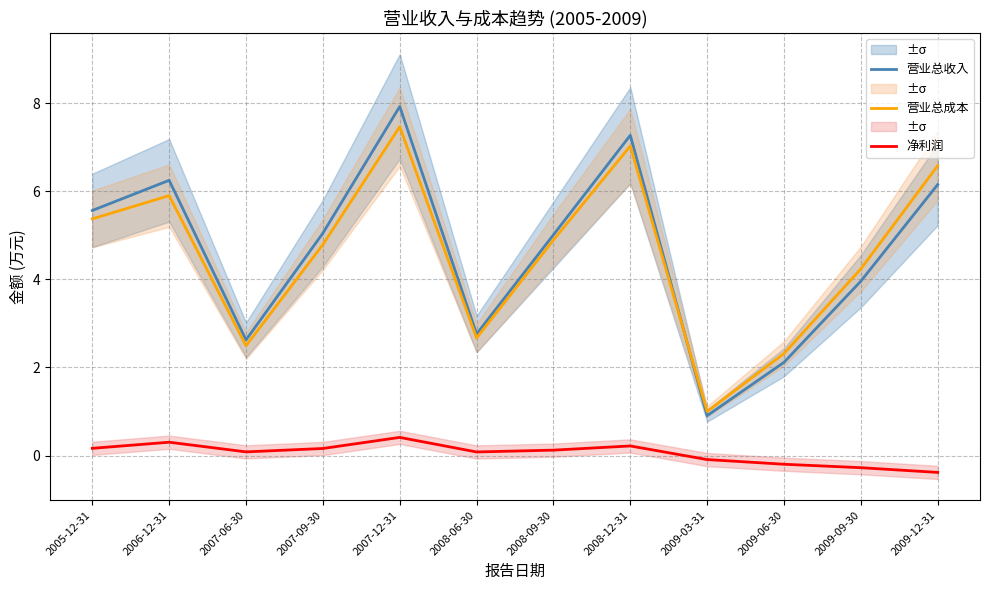

What is the label of the 1st point from the right?

2009-12-31